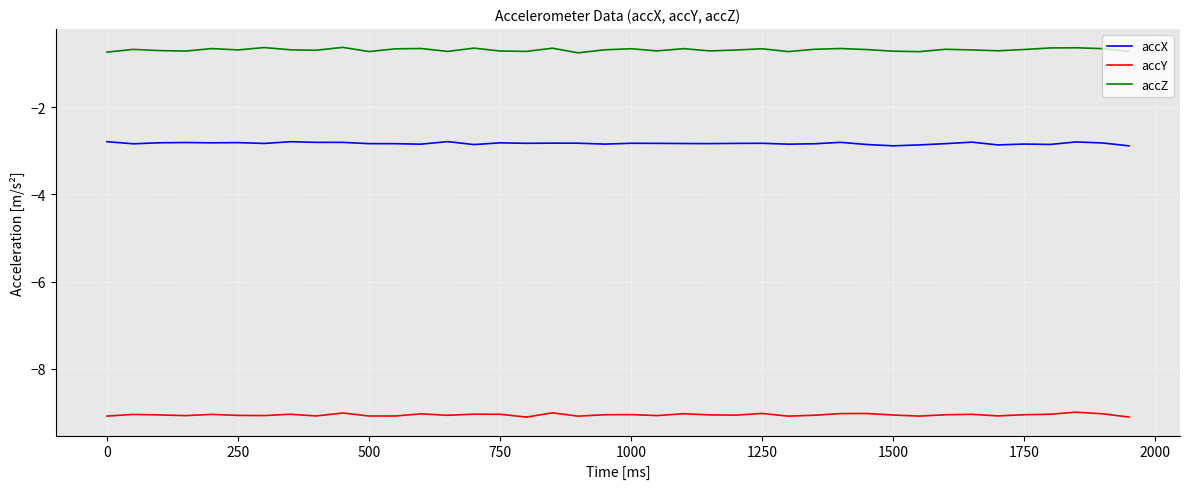

What is the lowest value of the accX series?

-2.9